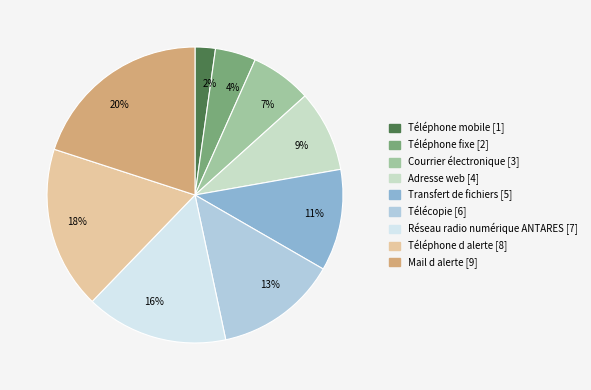

Count the number of slices in the pie.

9